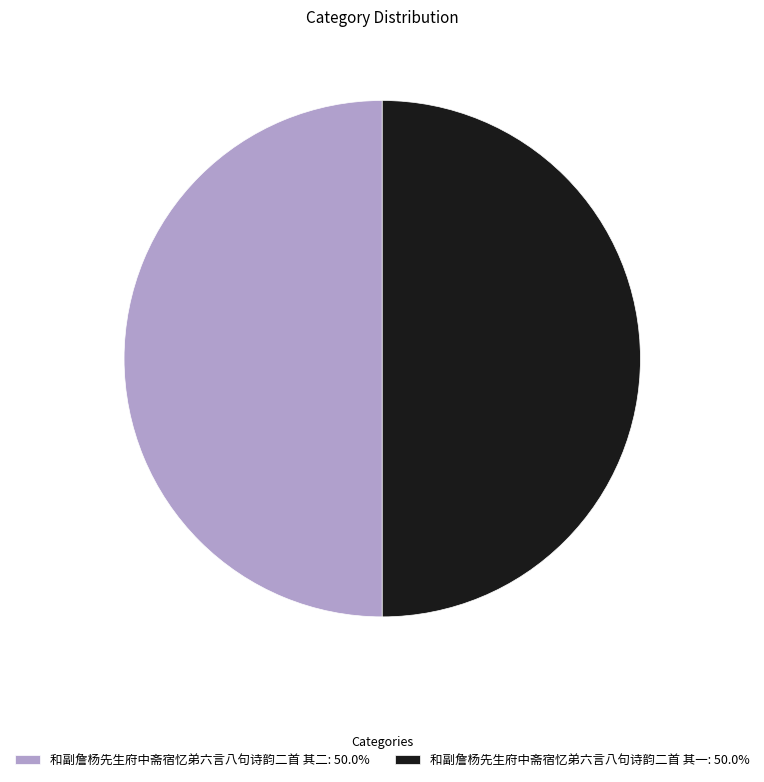

Do 和副詹杨先生府中斋宿忆弟六言八句诗韵二首 其一: 50.0% and 和副詹杨先生府中斋宿忆弟六言八句诗韵二首 其二: 50.0% together represent more than half of the pie?

Yes